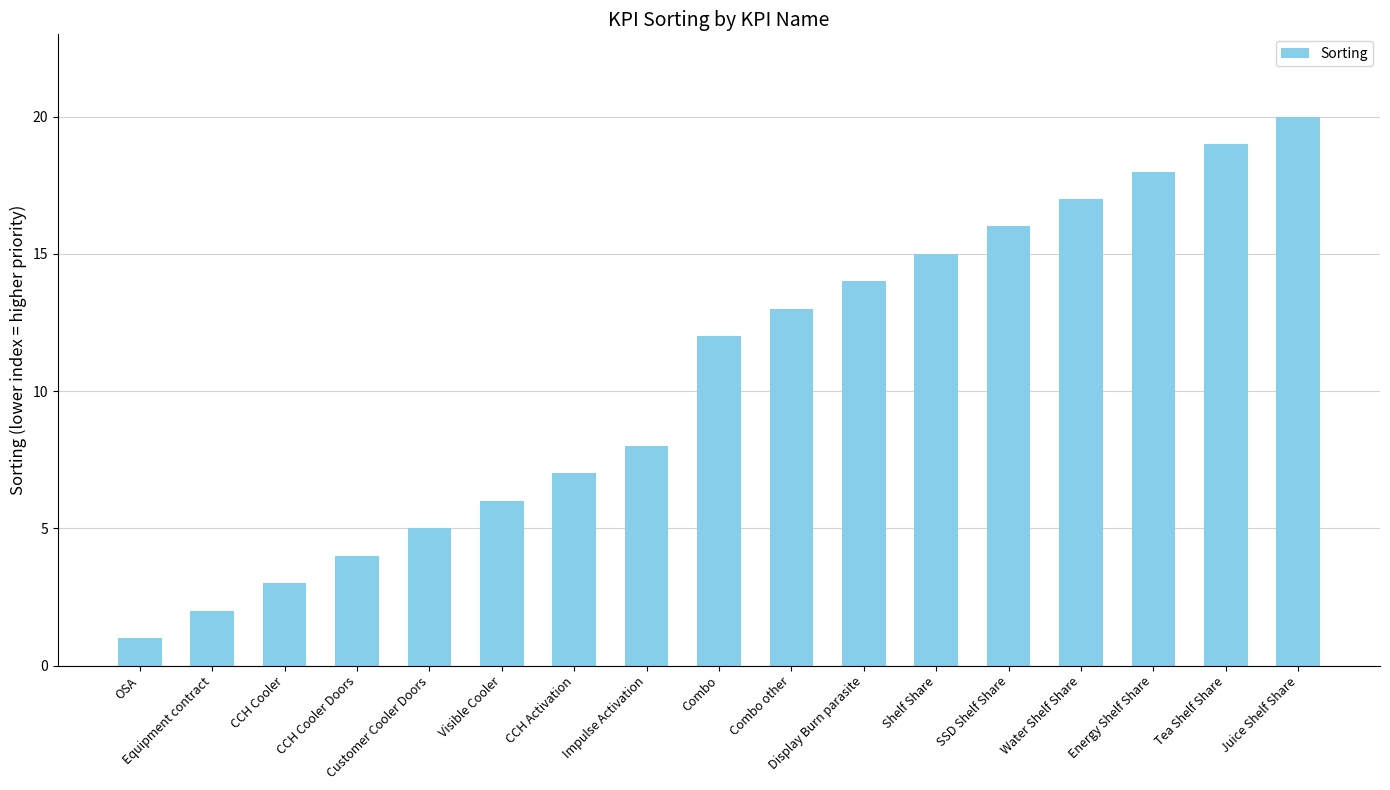

What position from the right is Tea Shelf Share?

2